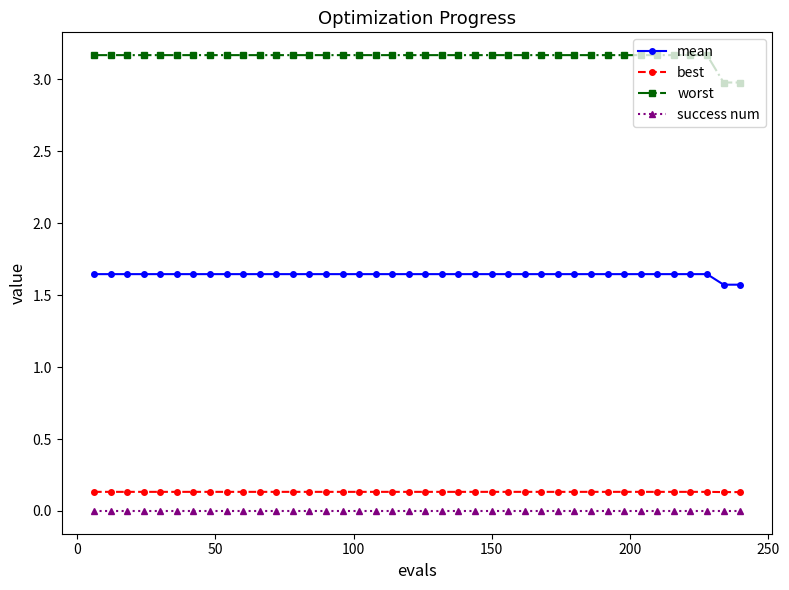

Which series has the largest total across all categories?

worst